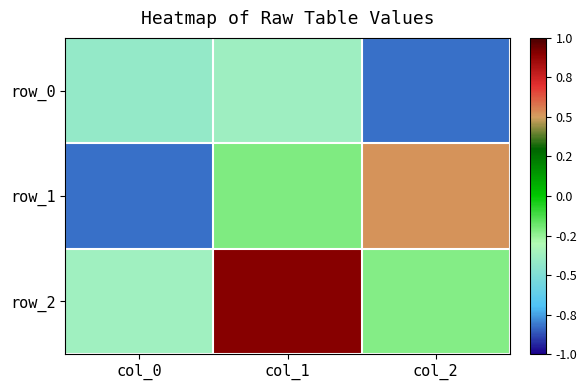

List the series in order of their peak value, lowest first.

row_0, row_1, row_2